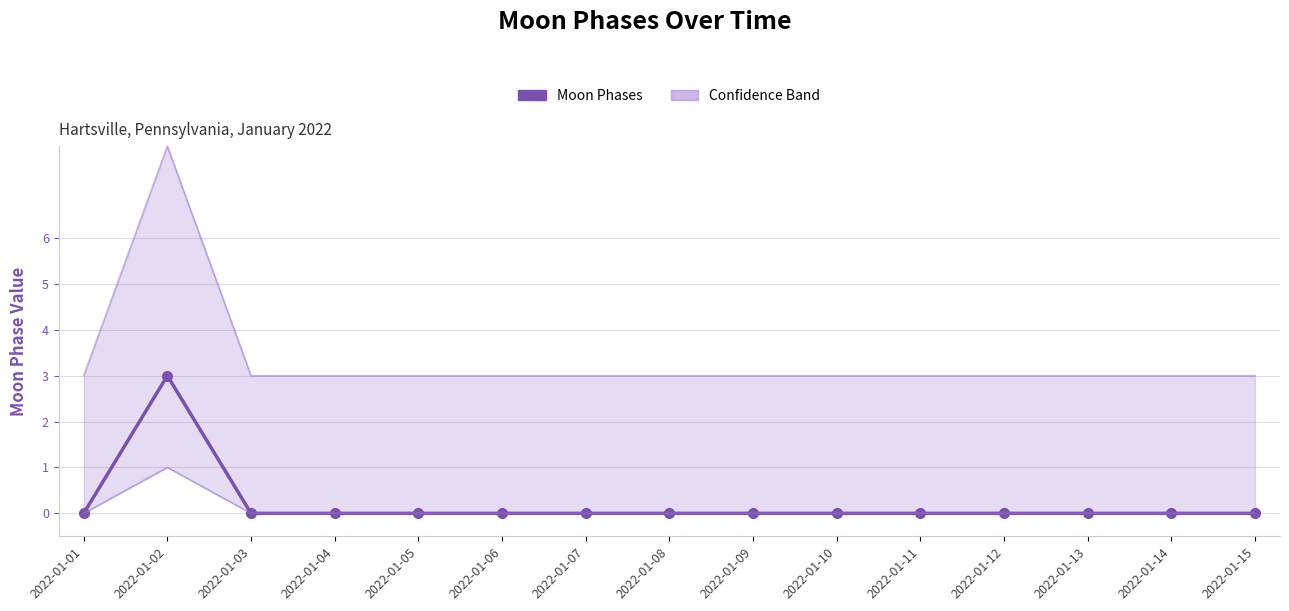

Which series has the widest spread of values?

Upper band